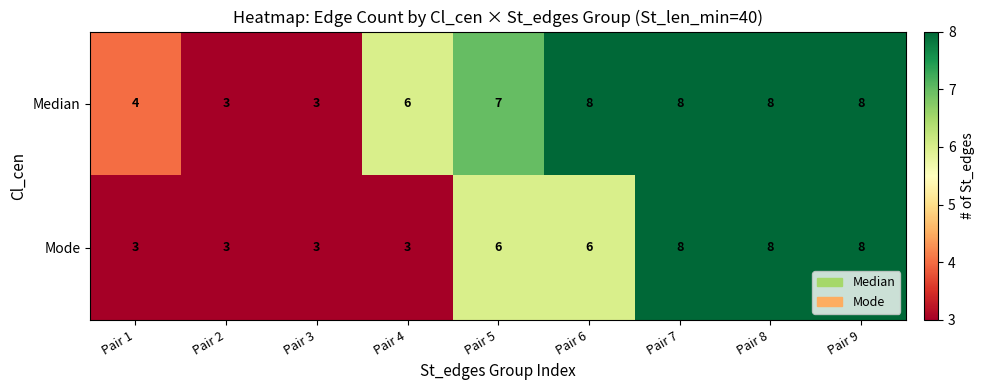

What is the sum of the Median values at Pair 7 and Pair 8?

16